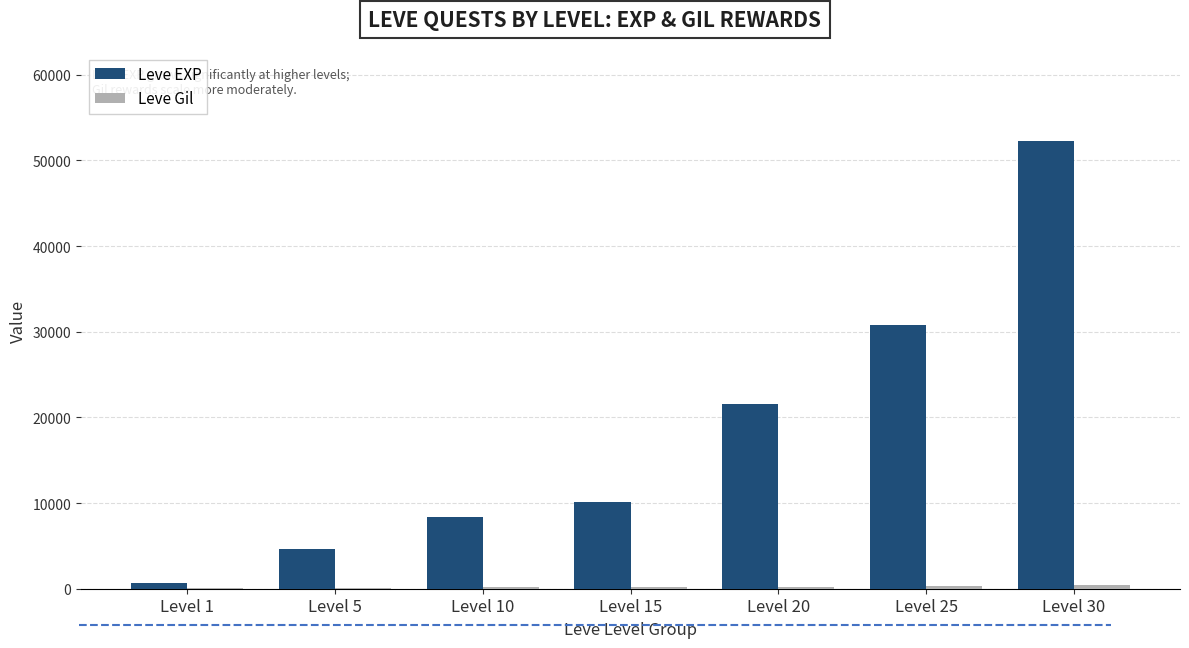

Between Level 10 and Level 25, which series saw the biggest shift?

Leve EXP